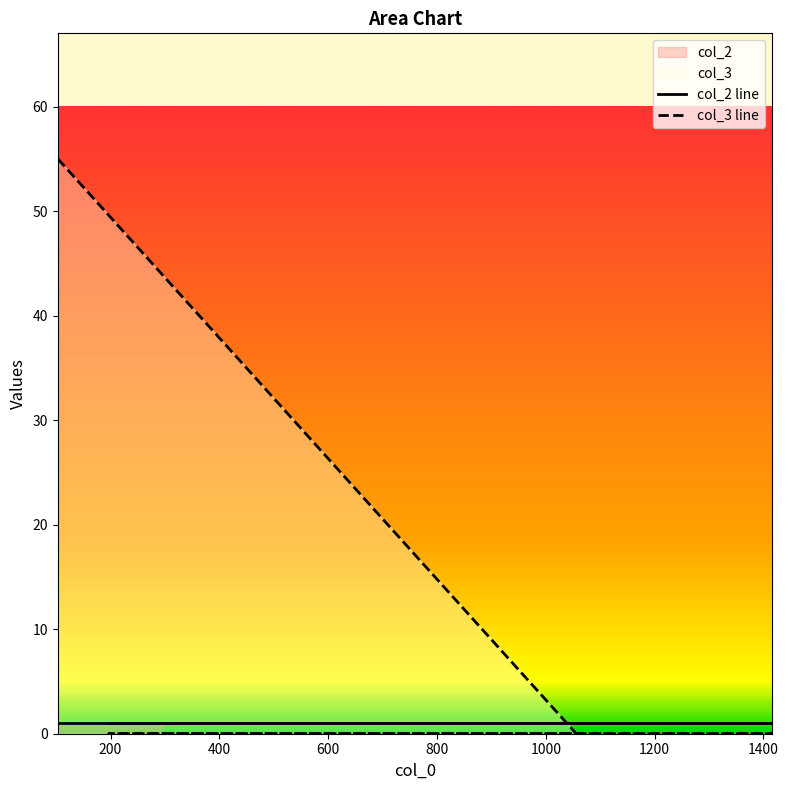

Which category has the lowest value across all series?

1056